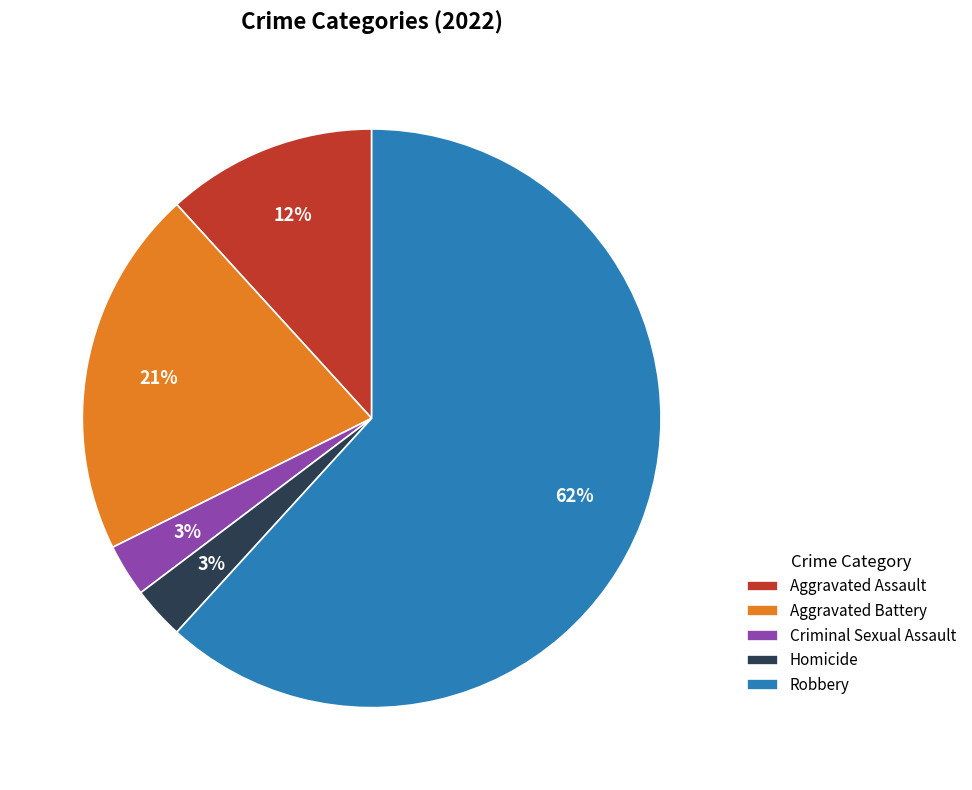

To the nearest percent, what portion does Aggravated Battery represent?

21%